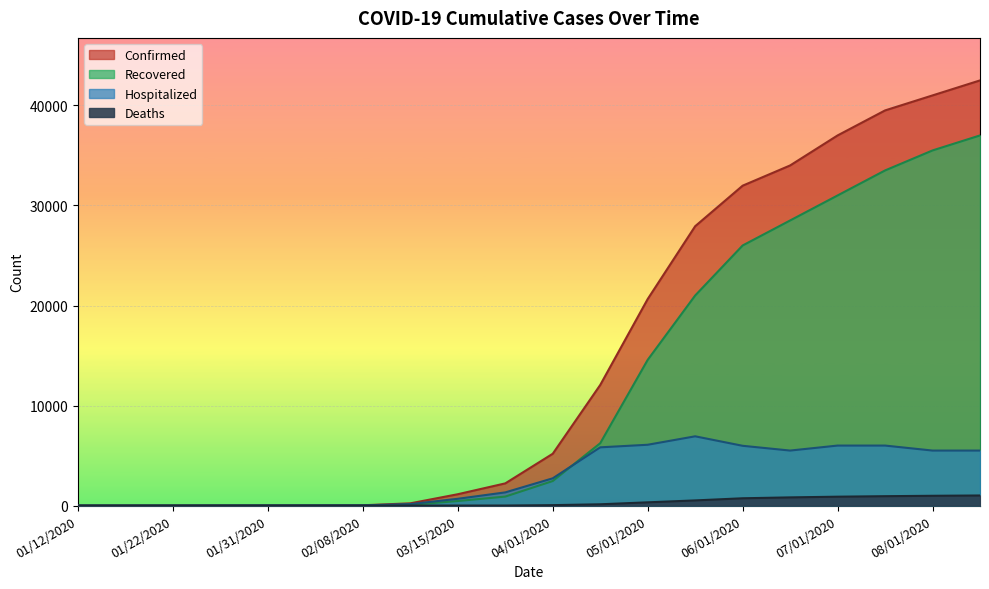

Reading left to right, list all the values displayed in this chart.

Confirmed: 01/12/2020=1	01/17/2020=2	01/22/2020=4	01/28/2020=14	01/31/2020=19	02/04/2020=25	02/08/2020=32	03/01/2020=227	03/15/2020=1136	03/22/2020=2220	04/01/2020=5183	04/15/2020=12057	05/01/2020=20648	05/15/2020=27925	06/01/2020=31977	06/15/2020=34000	07/01/2020=37000	07/15/2020=39500	08/01/2020=41000	08/15/2020=42500
Recovered: 01/12/2020=0	01/17/2020=0	01/22/2020=2	01/28/2020=6	01/31/2020=8	02/04/2020=10	02/08/2020=11	03/01/2020=78	03/15/2020=456	03/22/2020=900	04/01/2020=2456	04/15/2020=6234	05/01/2020=14567	05/15/2020=21000	06/01/2020=26000	06/15/2020=28500	07/01/2020=31000	07/15/2020=33500	08/01/2020=35500	08/15/2020=37000
Hospitalized: 01/12/2020=1	01/17/2020=2	01/22/2020=2	01/28/2020=8	01/31/2020=11	02/04/2020=15	02/08/2020=22	03/01/2020=149	03/15/2020=680	03/22/2020=1320	04/01/2020=2727	04/15/2020=5823	05/01/2020=6081	05/15/2020=6925	06/01/2020=5977	06/15/2020=5500	07/01/2020=6000	07/15/2020=6000	08/01/2020=5500	08/15/2020=5500
Deaths: 01/12/2020=0	01/17/2020=0	01/22/2020=0	01/28/2020=0	01/31/2020=0	02/04/2020=0	02/08/2020=0	03/01/2020=1	03/15/2020=3	03/22/2020=7	04/01/2020=45	04/15/2020=130	05/01/2020=326	05/15/2020=517	06/01/2020=731	06/15/2020=820	07/01/2020=890	07/15/2020=940	08/01/2020=980	08/15/2020=1010